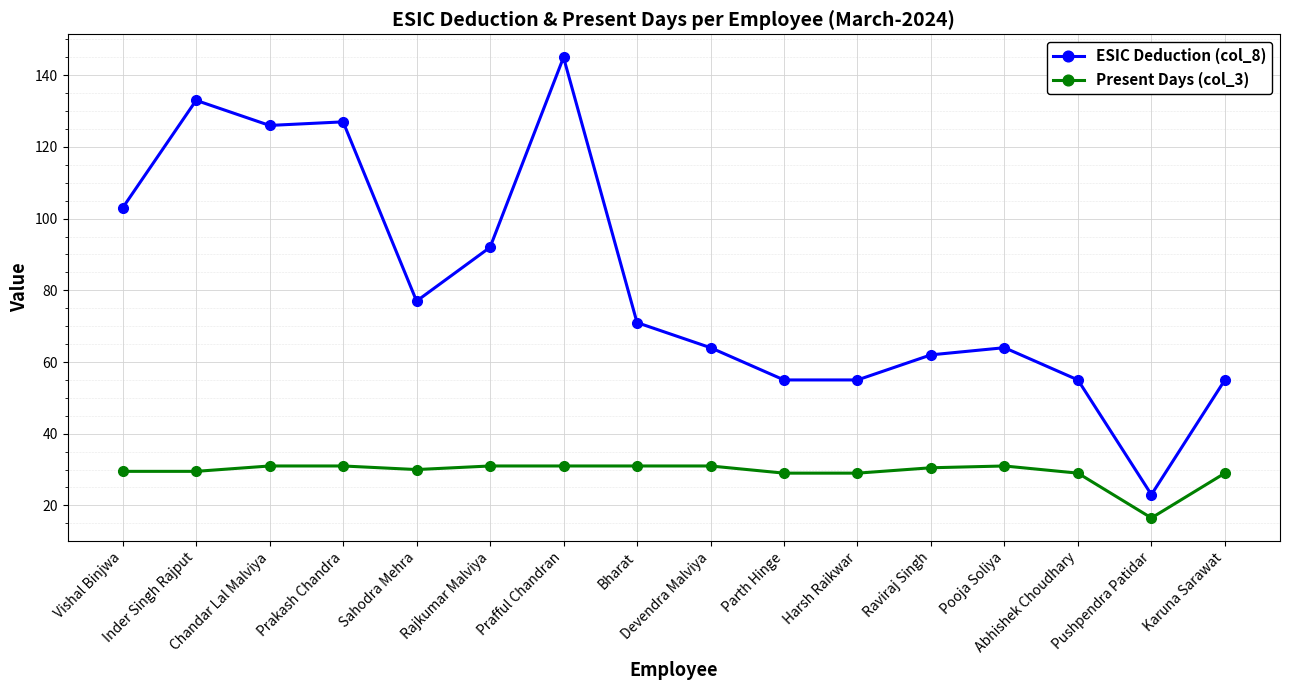

True or false: ESIC Deduction (col_8) and Present Days (col_3) intersect in this chart.

False